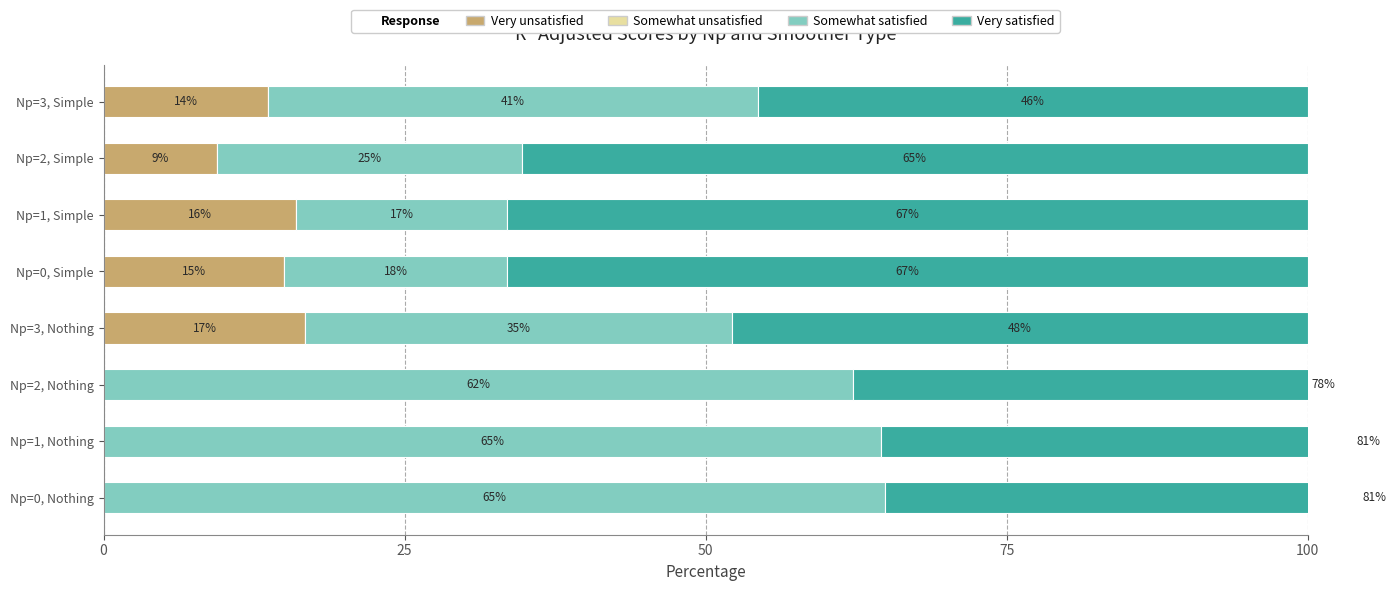

How many data points in Very unsatisfied are less than 13?

4